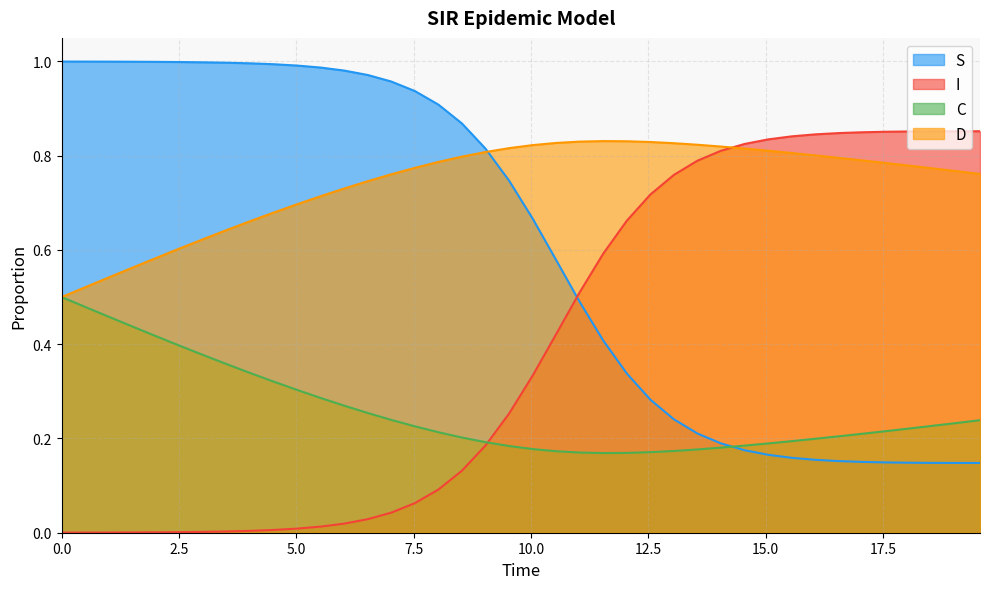

Count the C values in the range 0 to 1.

40